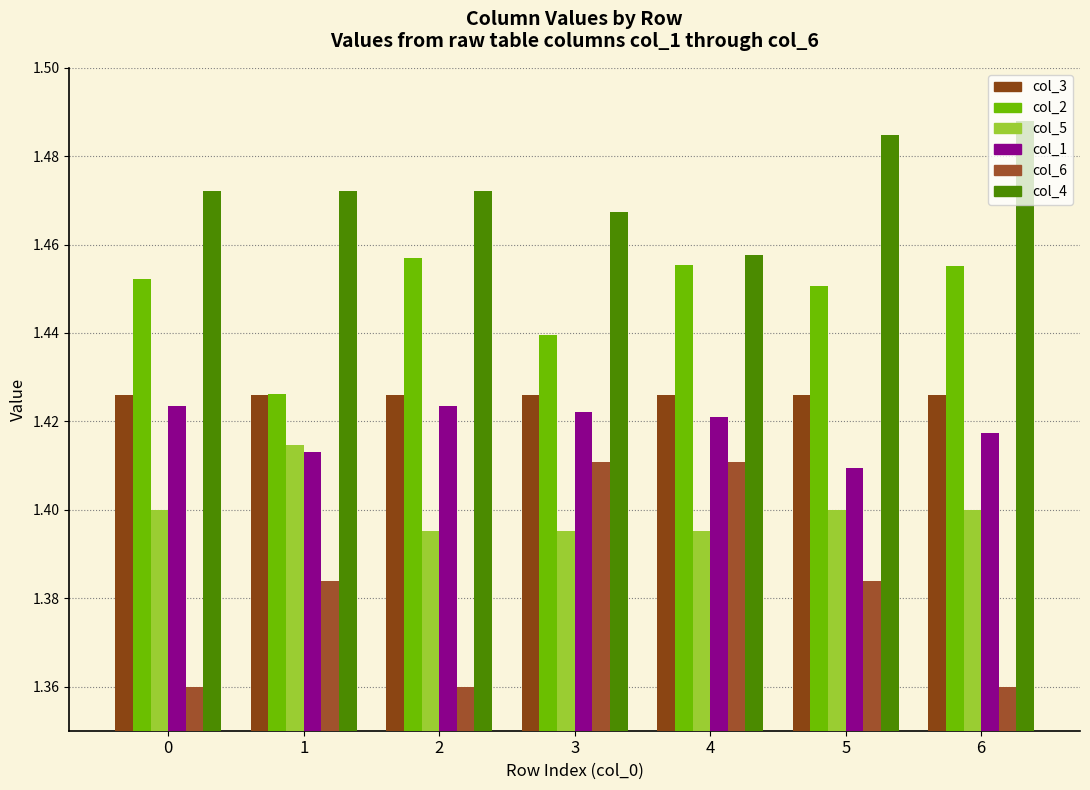

Count the number of data series in this chart.

6